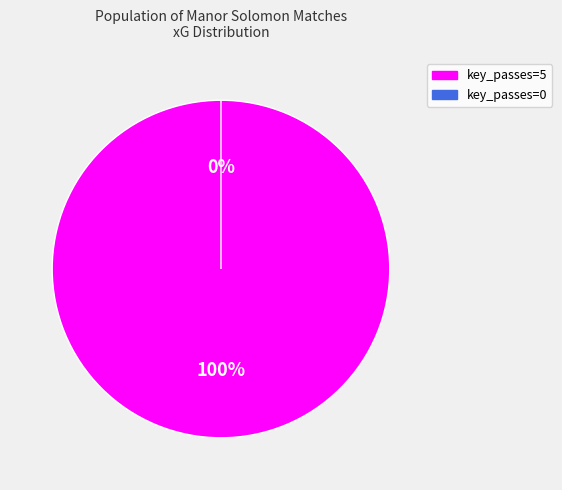

To the nearest percent, what portion does key_passes=5 (2023-09-02) represent?

100%